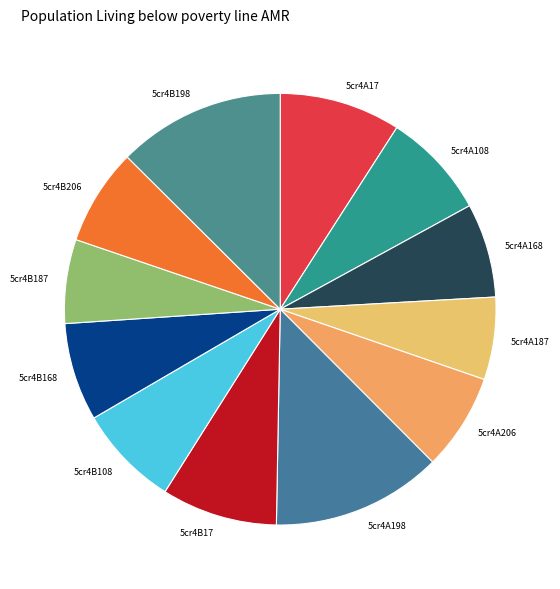

Combined, do 5cr4B198 and 5cr4B108 account for over 50%?

No